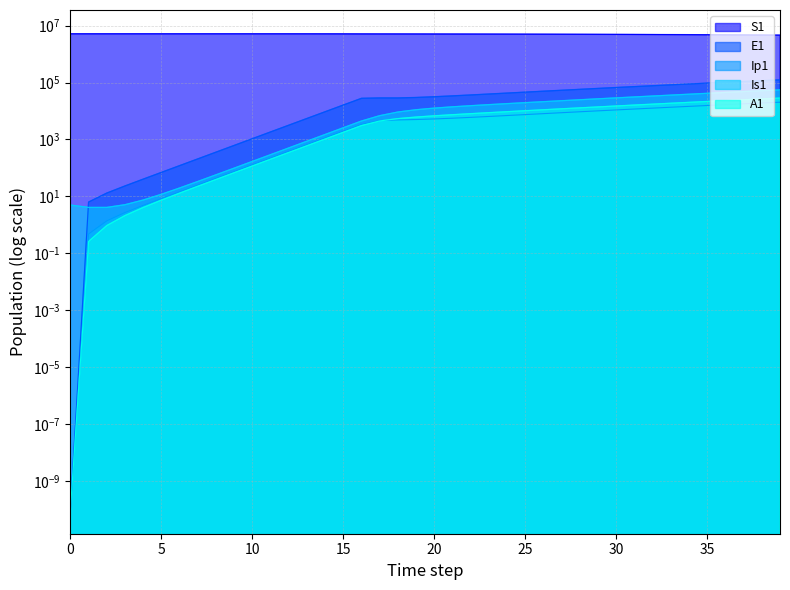

At which label does Ip1 reach its peak?

39